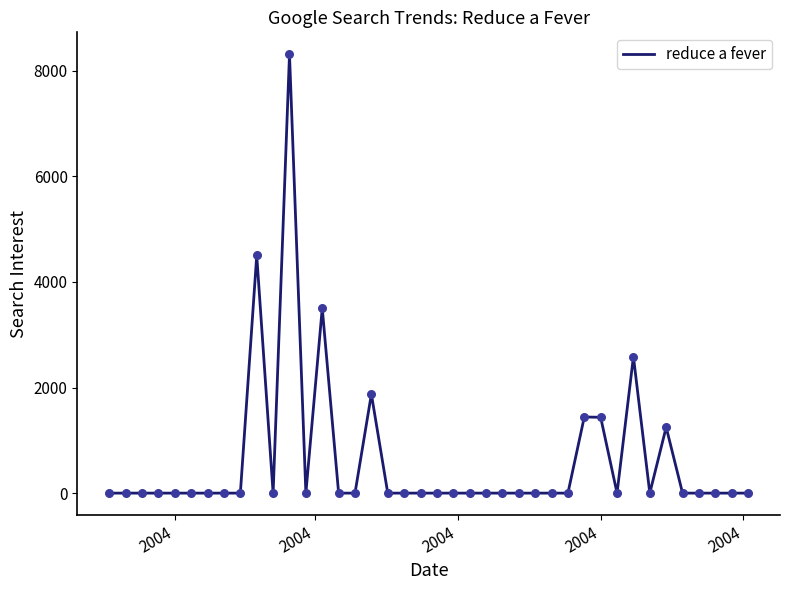

What is the difference between the maximum and minimum values?

8312.4